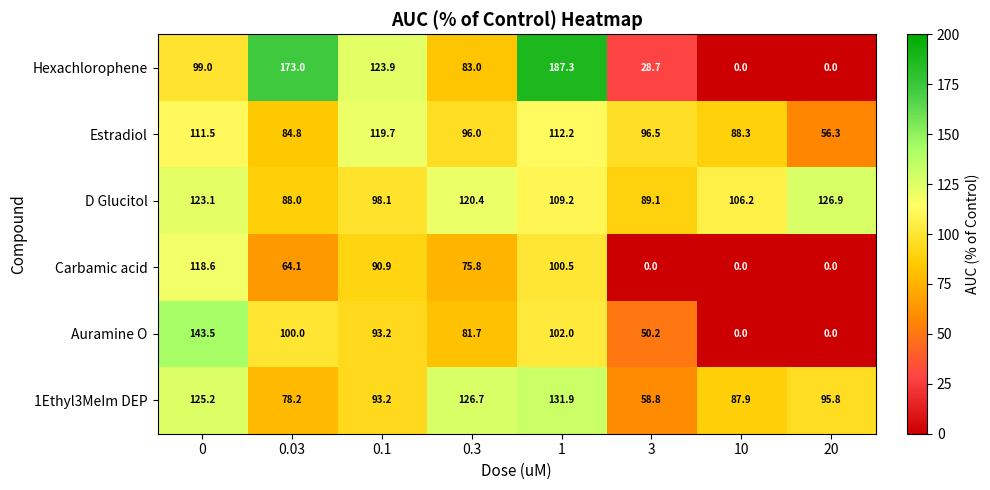

Is the value of Auramine O at 0 greater than the value of Estradiol at 0.03?

Yes